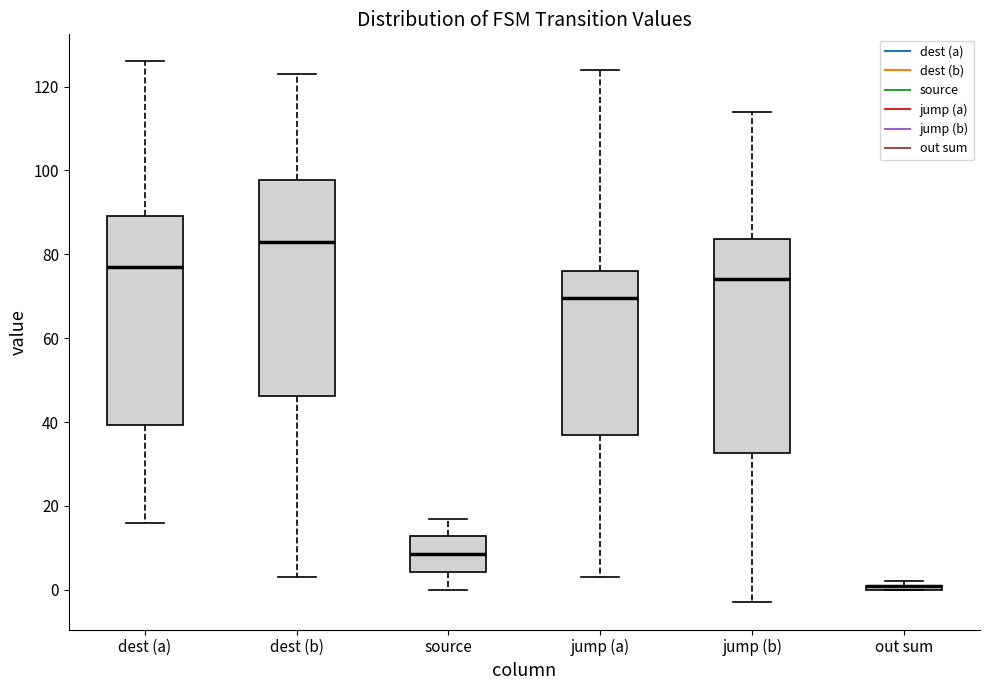

Where is the lower edge of the box for dest (b) on the y-axis? The values are not printed on the chart, so give them approximately, as read against the axis.

46